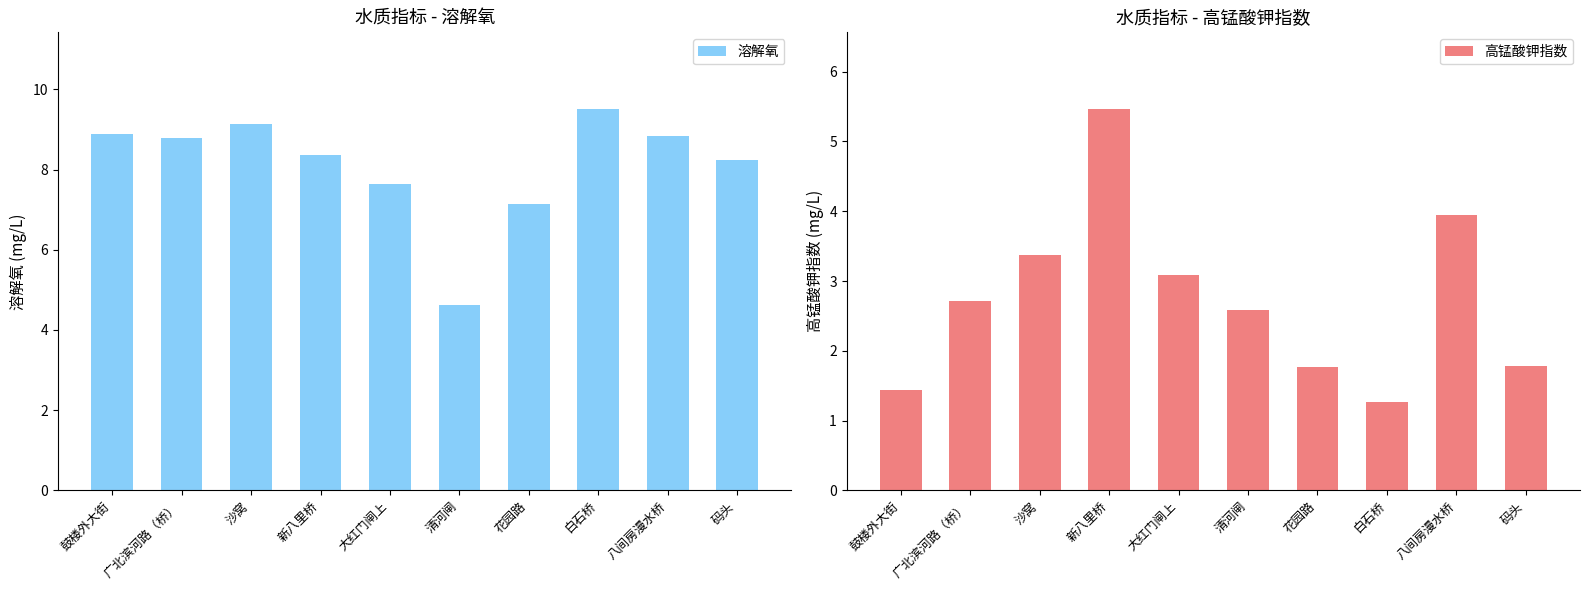

Is the value of 高锰酸钾指数 at 码头 greater than the value of 溶解氧 at 沙窝?

No